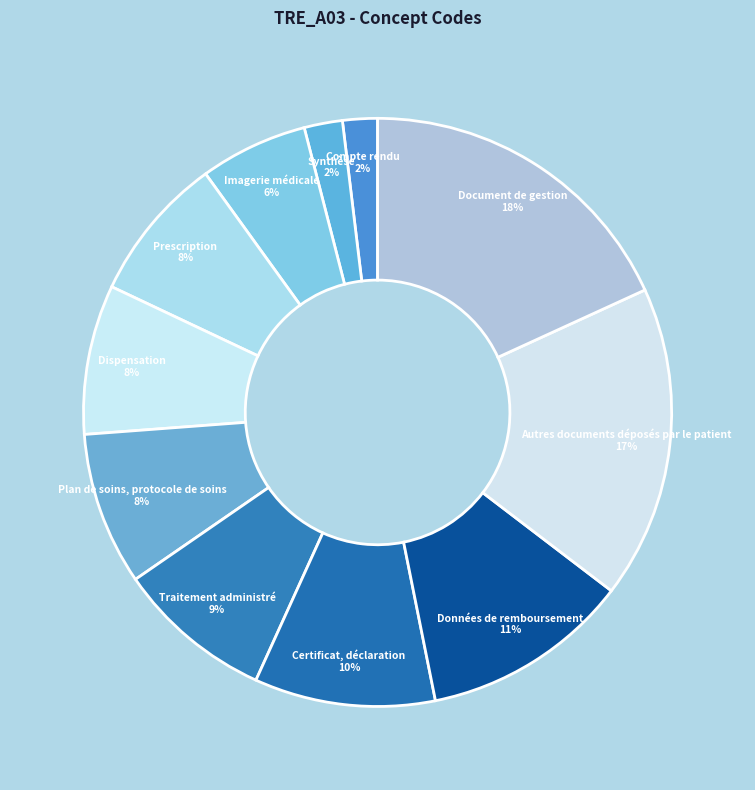

Approximately how many times larger is the value at Dispensation compared to Prescription?

1.0